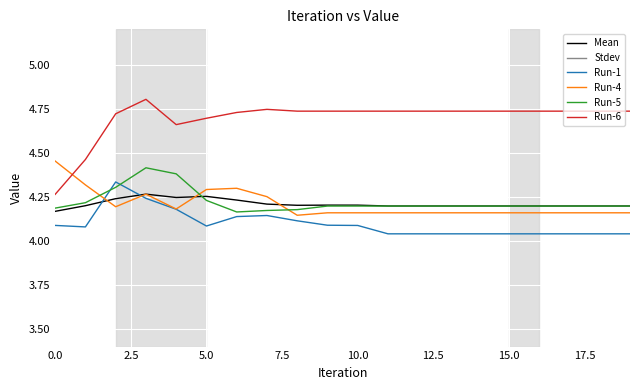

True or false: Mean and Run-6 intersect in this chart.

False